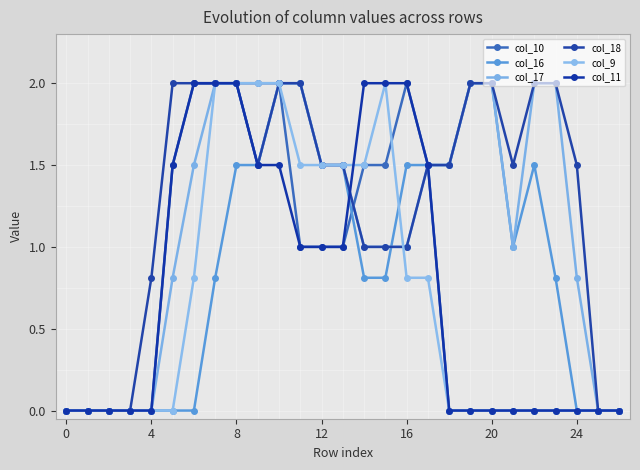

Reading left to right, extract all data points from this chart.

col_10: 0.0	0.0	0.0	0.0	0.0	1.5	2.0	2.0	2.0	2.0	2.0	1.0	1.0	1.0	1.5	1.5	2.0	1.5	0.0	0.0	0.0	0.0	0.0	0.0	0.0	0.0	0.0
col_16: 0.0	0.0	0.0	0.0	0.0	0.0	0.0	0.8	1.5	1.5	2.0	2.0	1.5	1.5	0.8	0.8	1.5	1.5	1.5	2.0	2.0	1.0	1.5	0.8	0.0	0.0	0.0
col_17: 0.0	0.0	0.0	0.0	0.0	0.8	1.5	2.0	2.0	1.5	2.0	2.0	1.5	1.5	1.0	1.0	1.0	1.5	1.5	2.0	2.0	1.0	2.0	2.0	0.8	0.0	0.0
col_18: 0.0	0.0	0.0	0.0	0.8	2.0	2.0	2.0	2.0	1.5	2.0	2.0	1.5	1.5	1.0	1.0	1.0	1.5	1.5	2.0	2.0	1.5	2.0	2.0	1.5	0.0	0.0
col_9: 0.0	0.0	0.0	0.0	0.0	0.0	0.8	2.0	2.0	2.0	2.0	1.5	1.5	1.5	1.5	2.0	0.8	0.8	0.0	0.0	0.0	0.0	0.0	0.0	0.0	0.0	0.0
col_11: 0.0	0.0	0.0	0.0	0.0	1.5	2.0	2.0	2.0	1.5	1.5	1.0	1.0	1.0	2.0	2.0	2.0	1.5	0.0	0.0	0.0	0.0	0.0	0.0	0.0	0.0	0.0